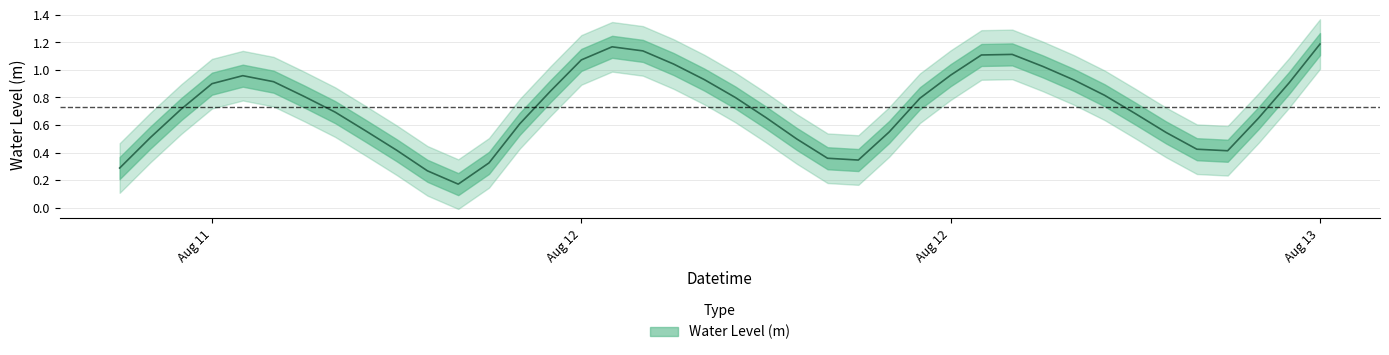

At which label is the value closest to 0?

2025-08-12 05:00:00